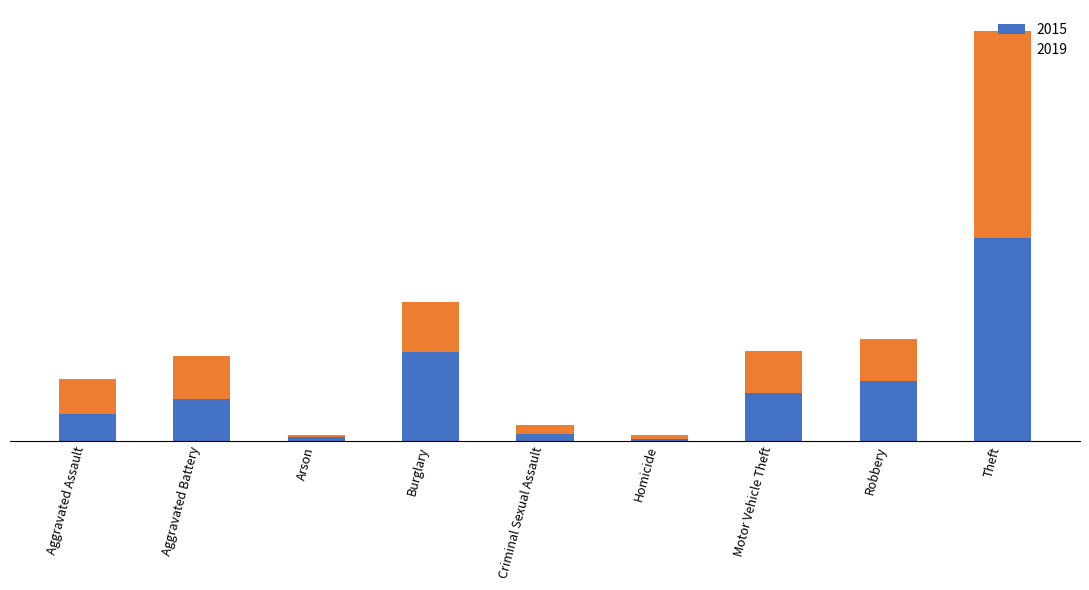

The value of 2015 at Arson is 14. True or false?

False